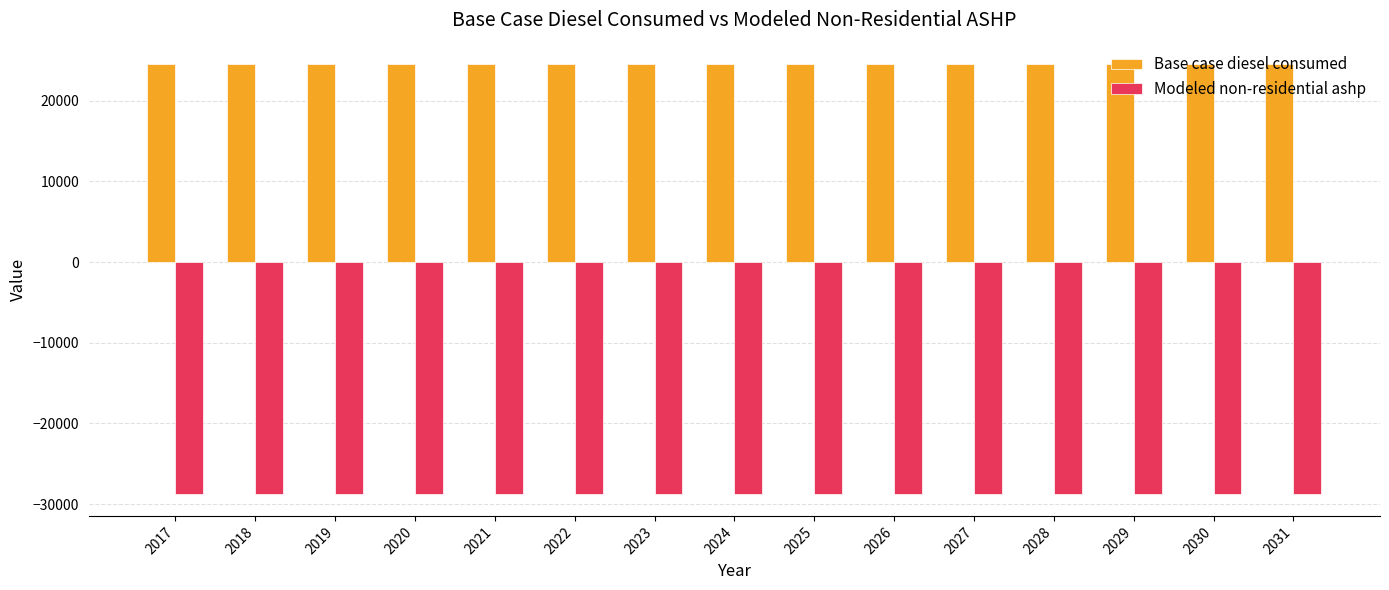

What is the lowest value of the Modeled non-residential ashp series?

-28791.1